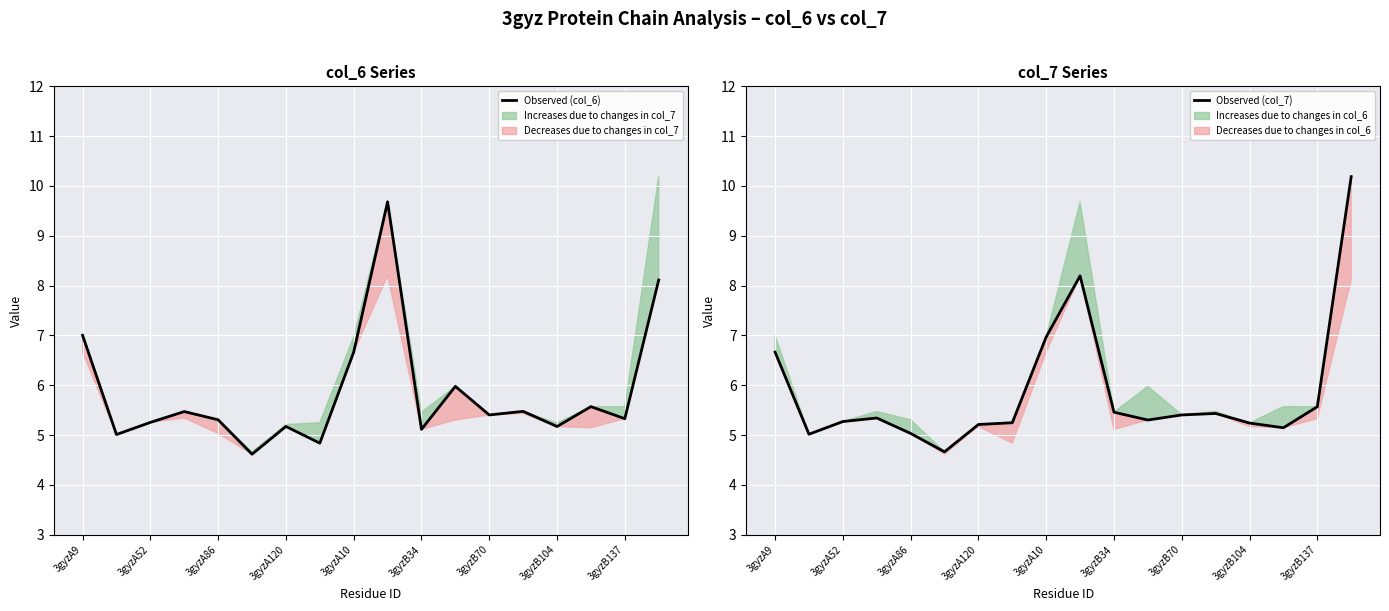

What is the highest value of the Observed (col_7) series?

10.2